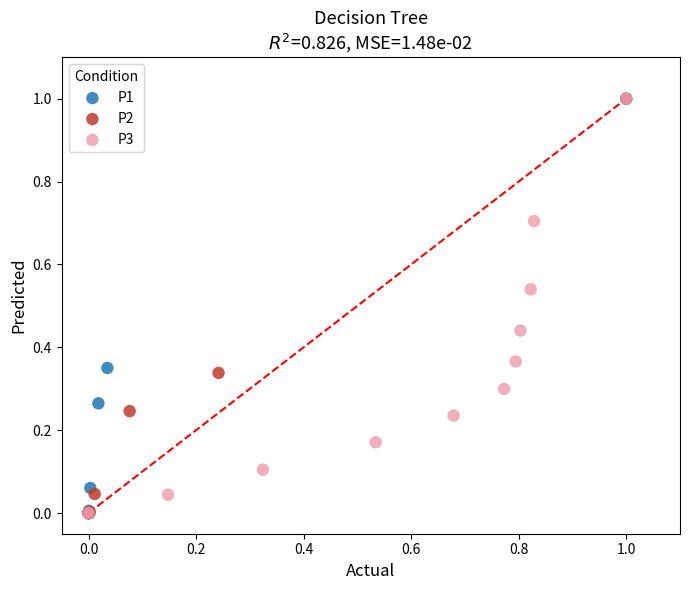

Which series has the largest Y range (max minus min)?

P1